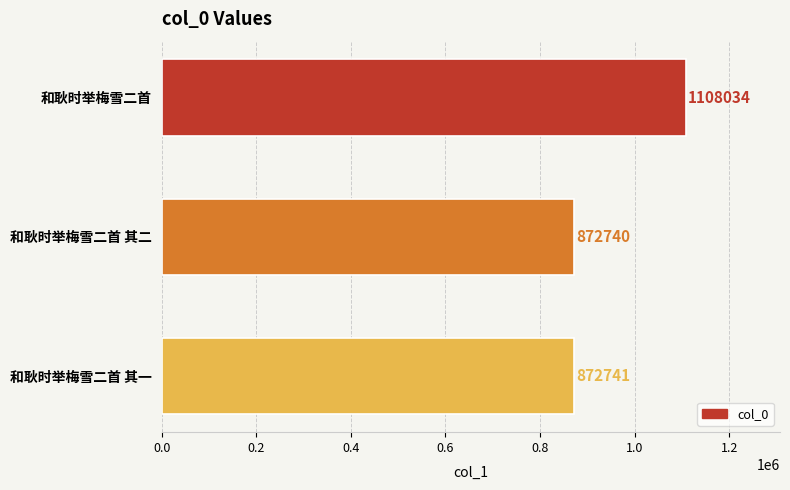

List the labels in order of value, smallest first.

和耿时举梅雪二首 其二, 和耿时举梅雪二首 其一, 和耿时举梅雪二首